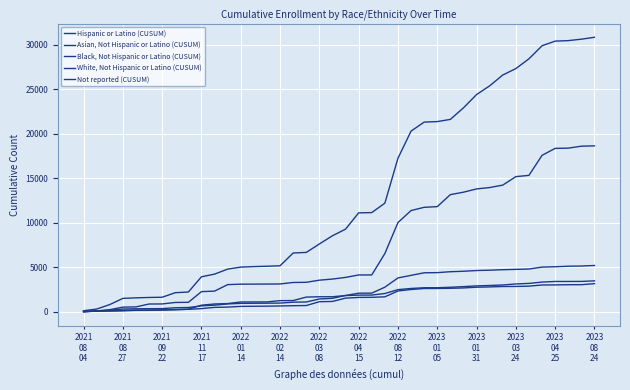

How many lines are shown in the chart?

5